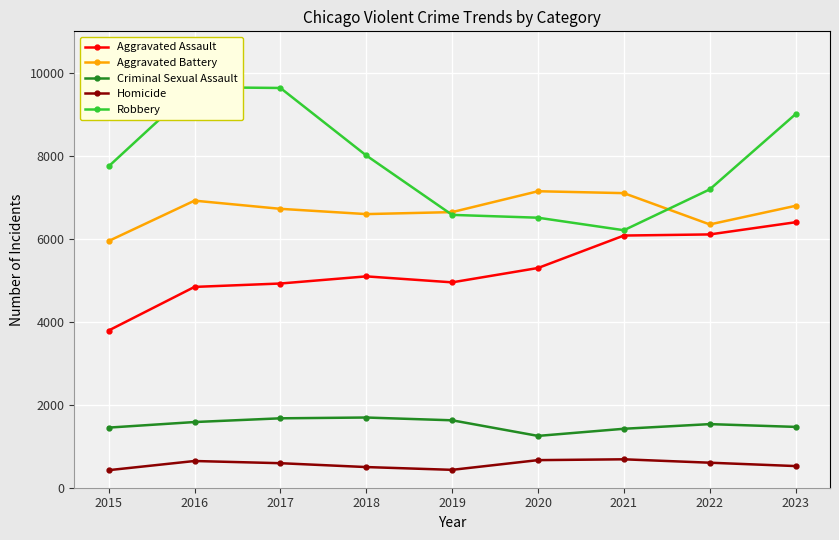

The value of Aggravated Battery at 2023 is 6795. True or false?

True